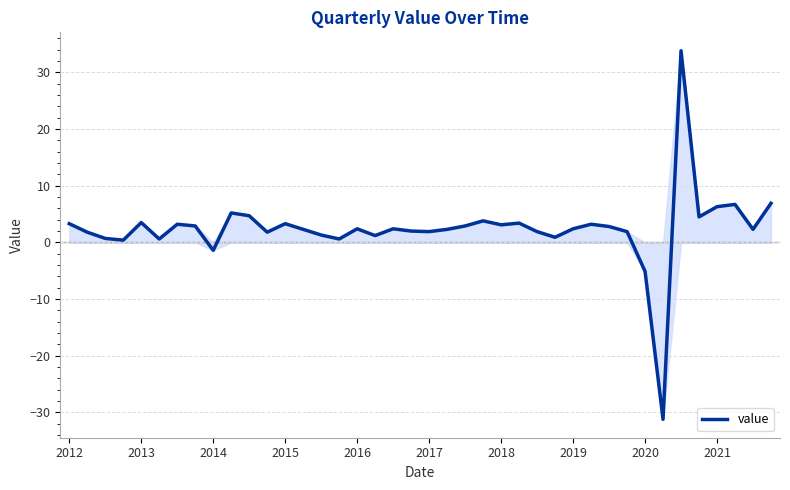

What is the difference between the maximum and minimum values?

65.0